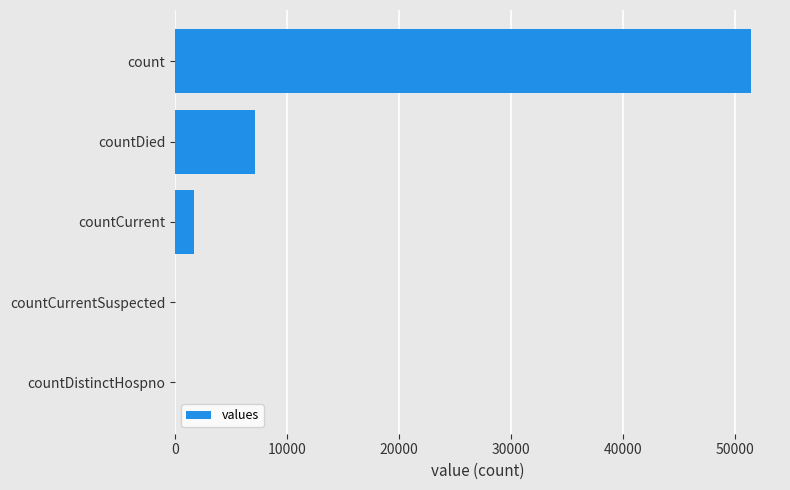

Where is the data nearest to the value 25702?

countDied